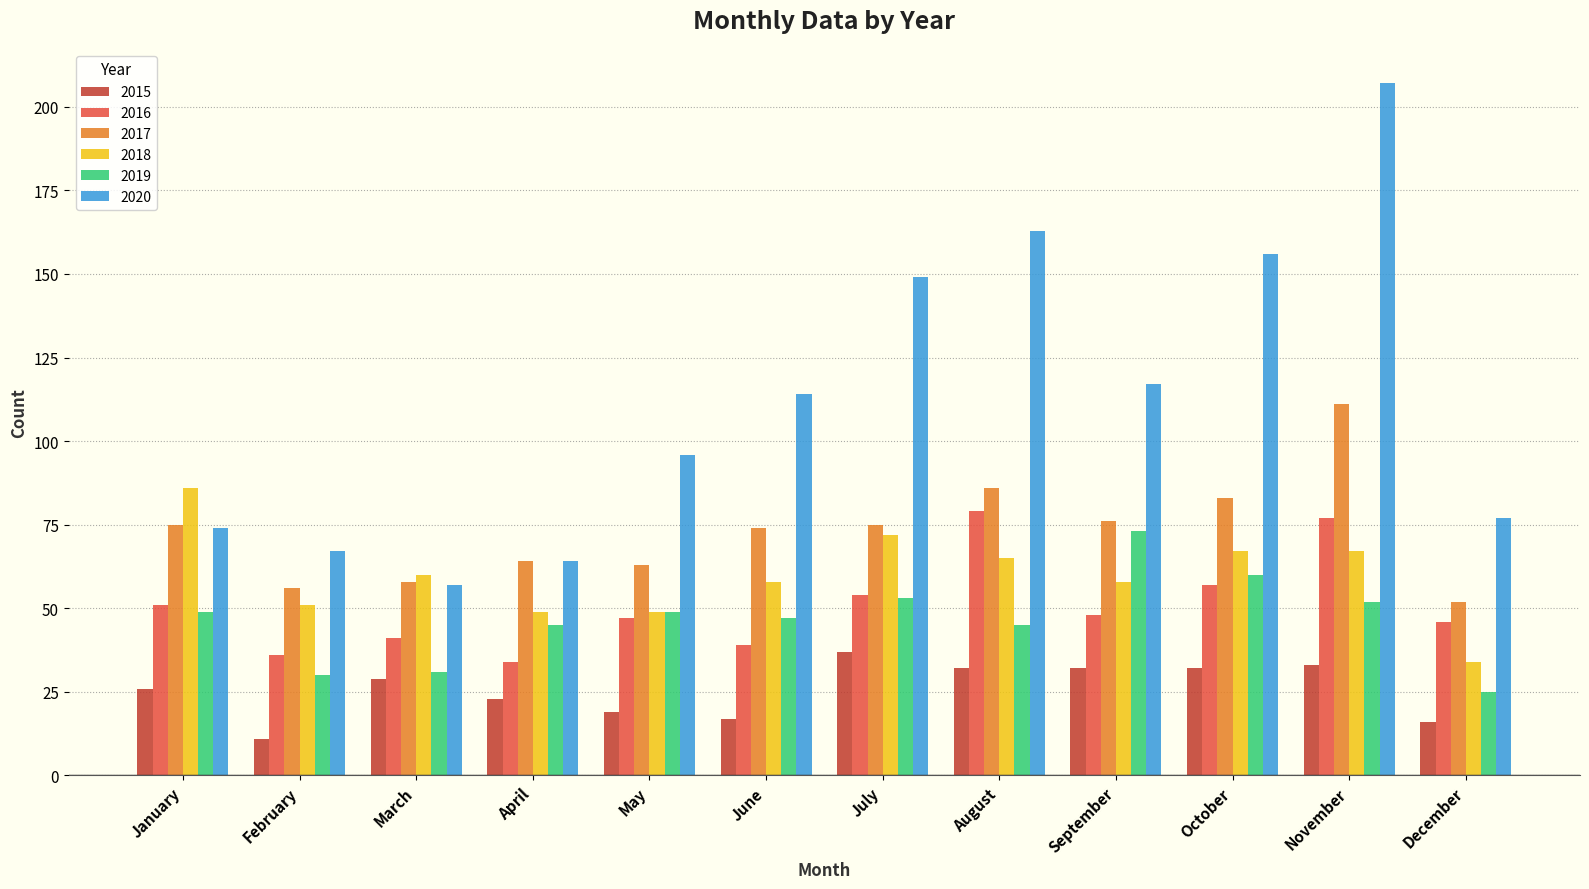

The 2015 series shows 26 at January. True or false?

True